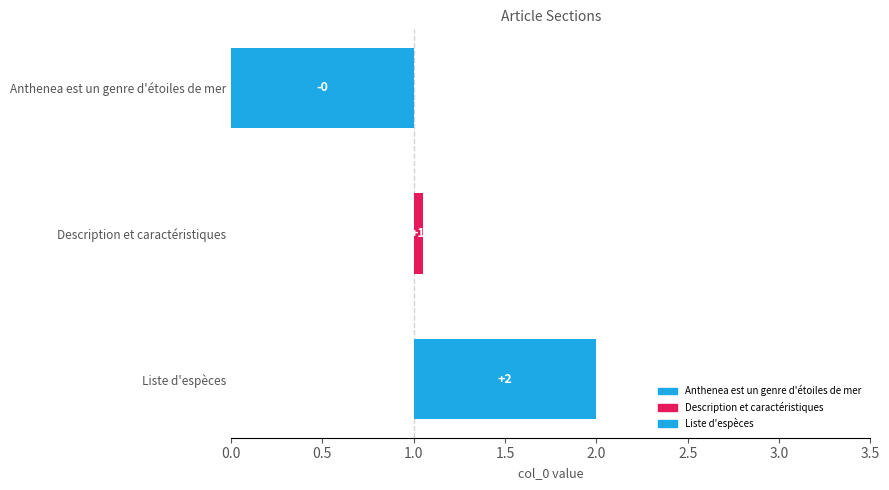

How many values are below 1?

1